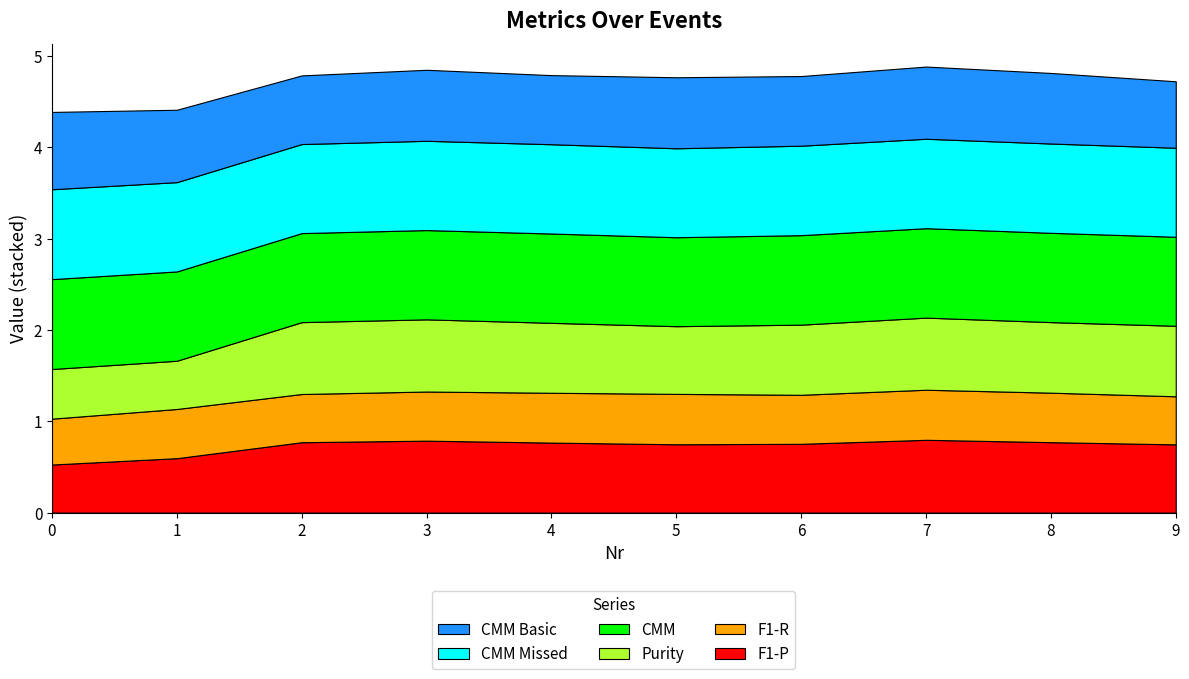

Reading left to right, transcribe all the data shown in this chart.

F1-P: 0.5	0.6	0.8	0.8	0.8	0.7	0.8	0.8	0.8	0.7
F1-R: 0.5	0.5	0.5	0.5	0.5	0.6	0.5	0.5	0.5	0.5
Purity: 0.5	0.5	0.8	0.8	0.8	0.7	0.8	0.8	0.8	0.8
CMM: 1.0	1.0	1.0	1.0	1.0	1.0	1.0	1.0	1.0	1.0
CMM Missed: 1.0	1.0	1.0	1.0	1.0	1.0	1.0	1.0	1.0	1.0
CMM Basic: 0.8	0.8	0.8	0.8	0.8	0.8	0.8	0.8	0.8	0.7